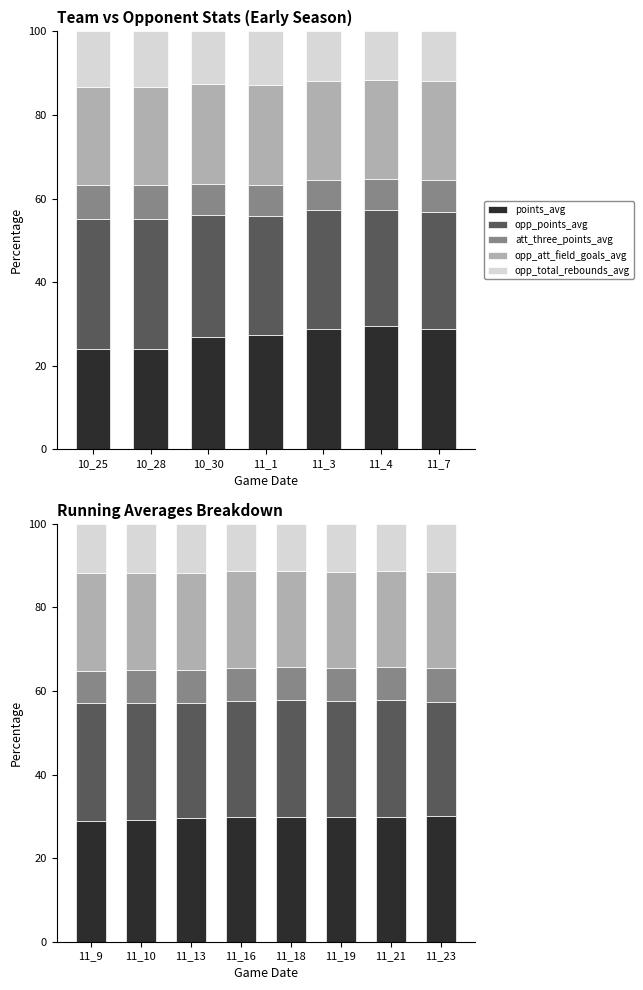

What is the greatest value displayed?

30.0